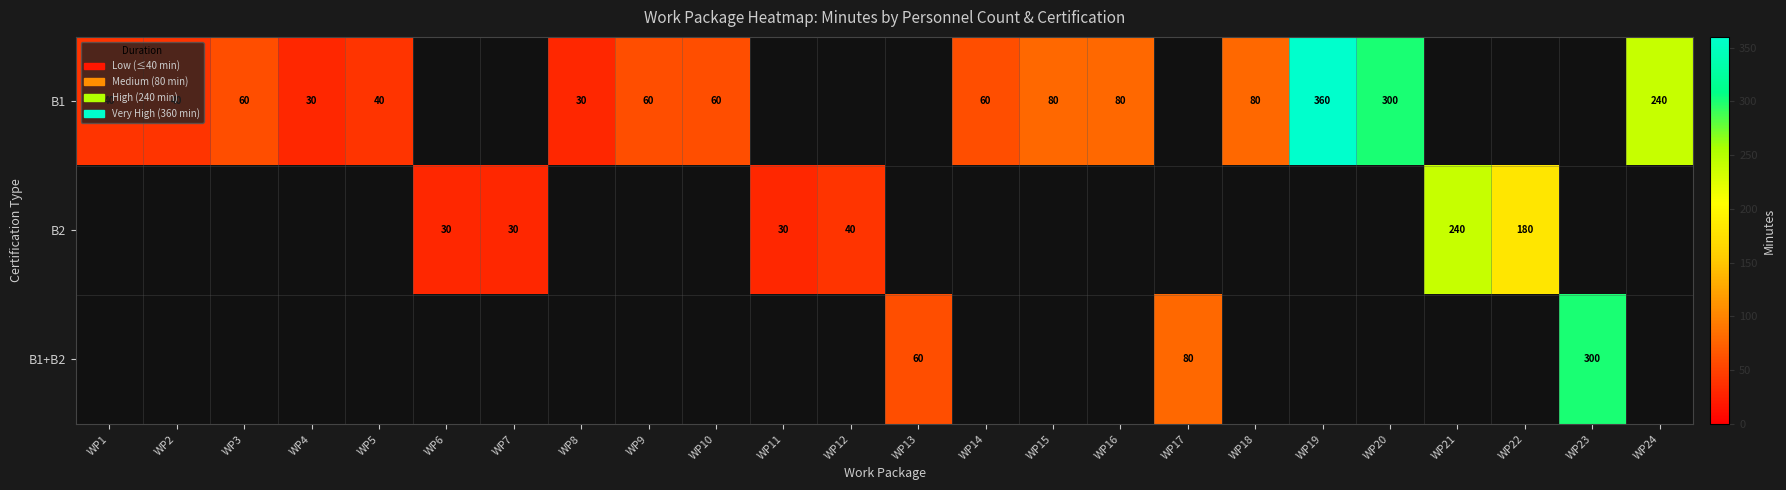

The value of B2 at WP11 is 30. True or false?

True